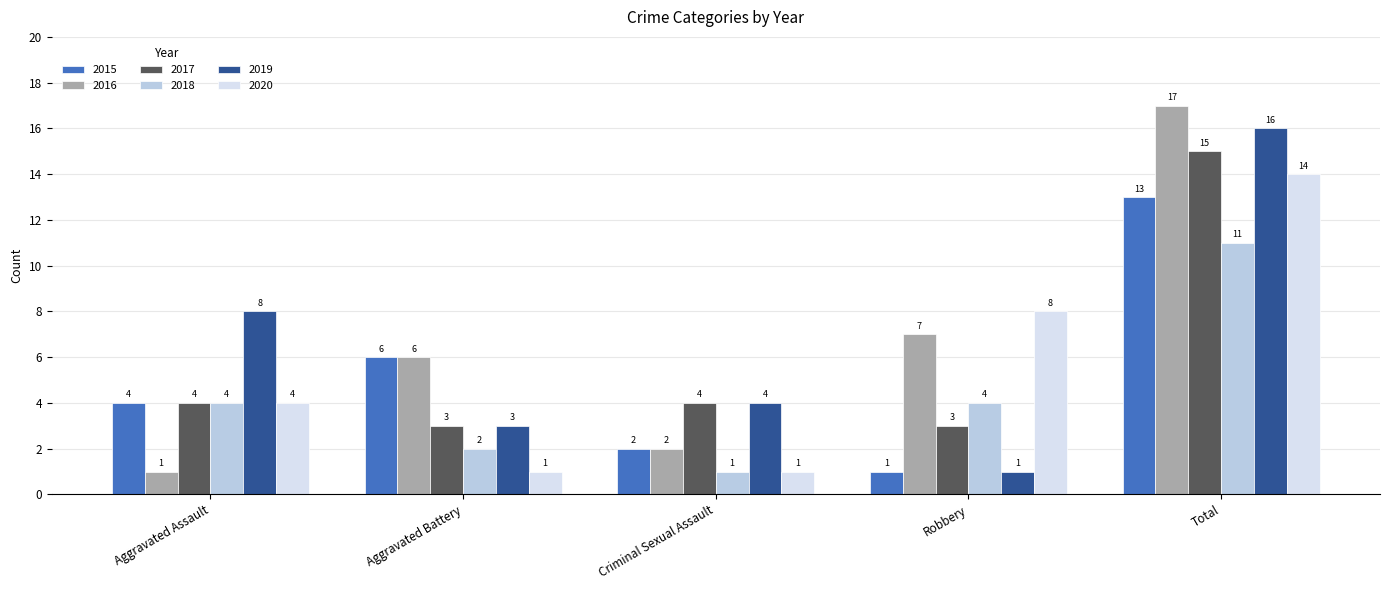

How many groups of bars are there?

5